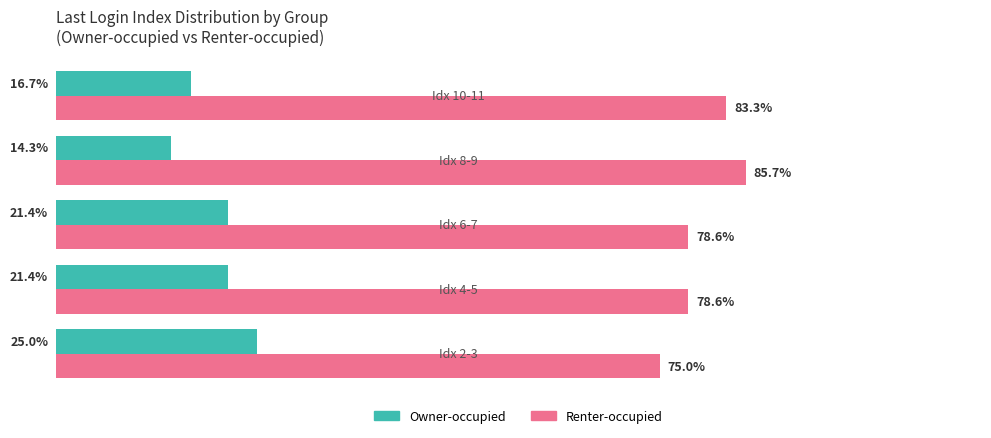

Rank the series by their maximum value, from highest to lowest.

Renter-occupied, Owner-occupied